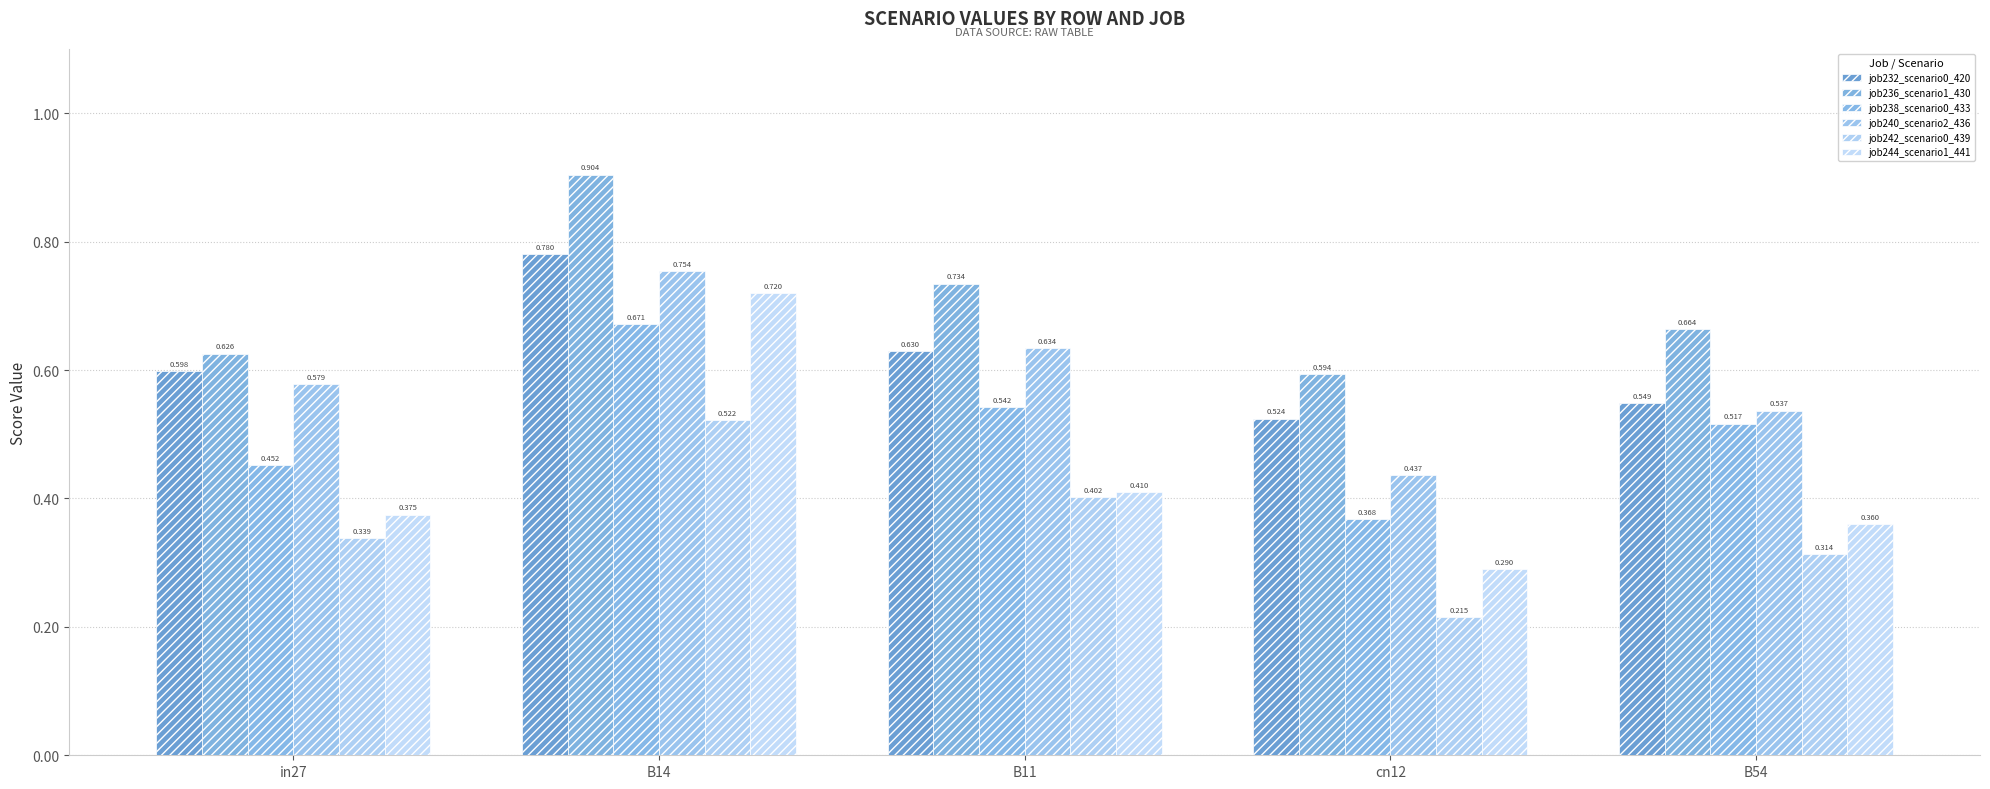

What position from the left is B54?

5